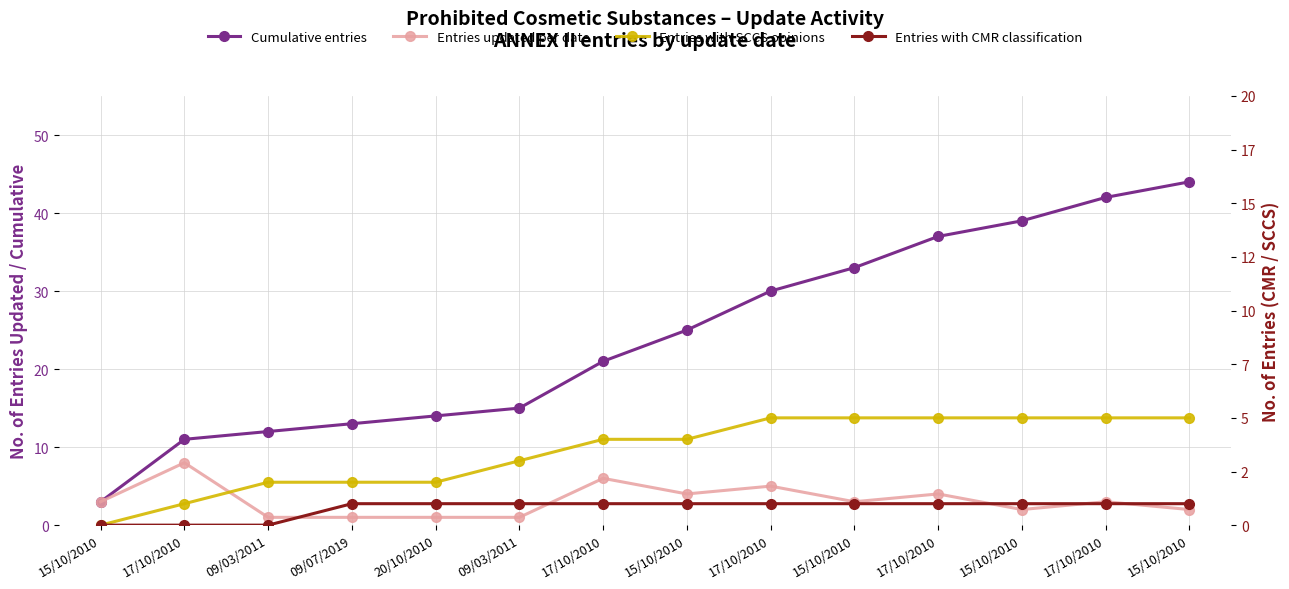

Which series has the widest spread of values?

Cumulative entries